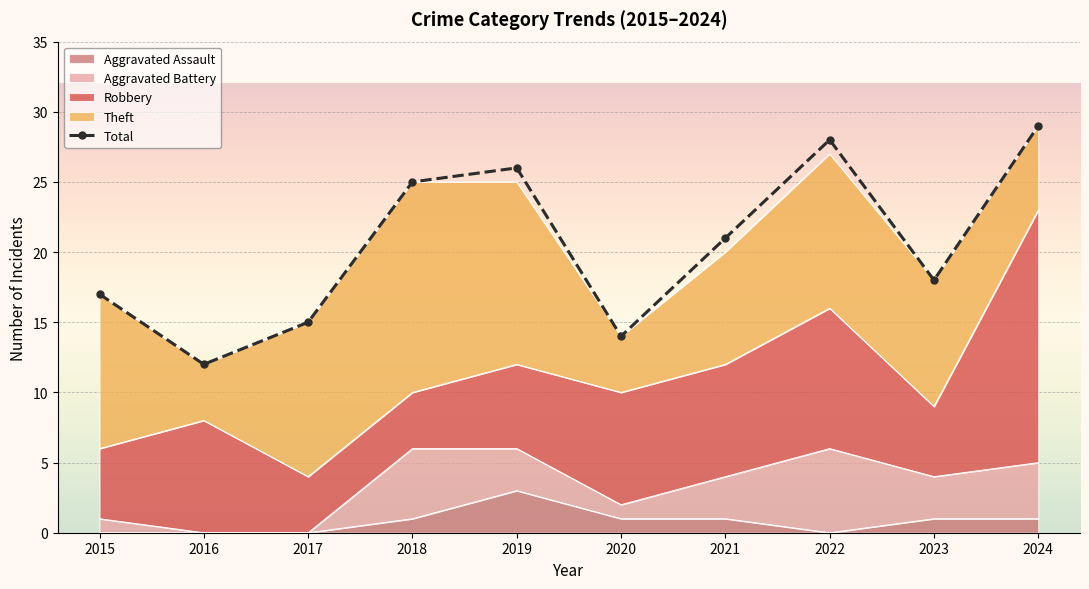

How many lines are shown in the chart?

1